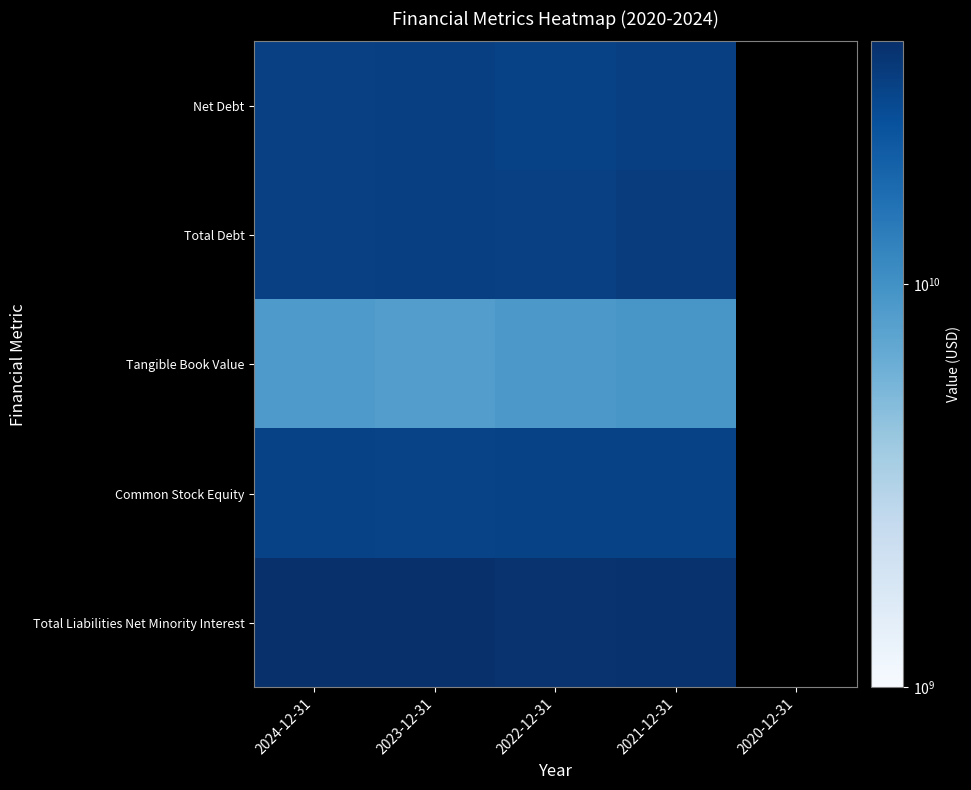

Is it true that Tangible Book Value equals 4379659762.1 at 2021-12-31?

False